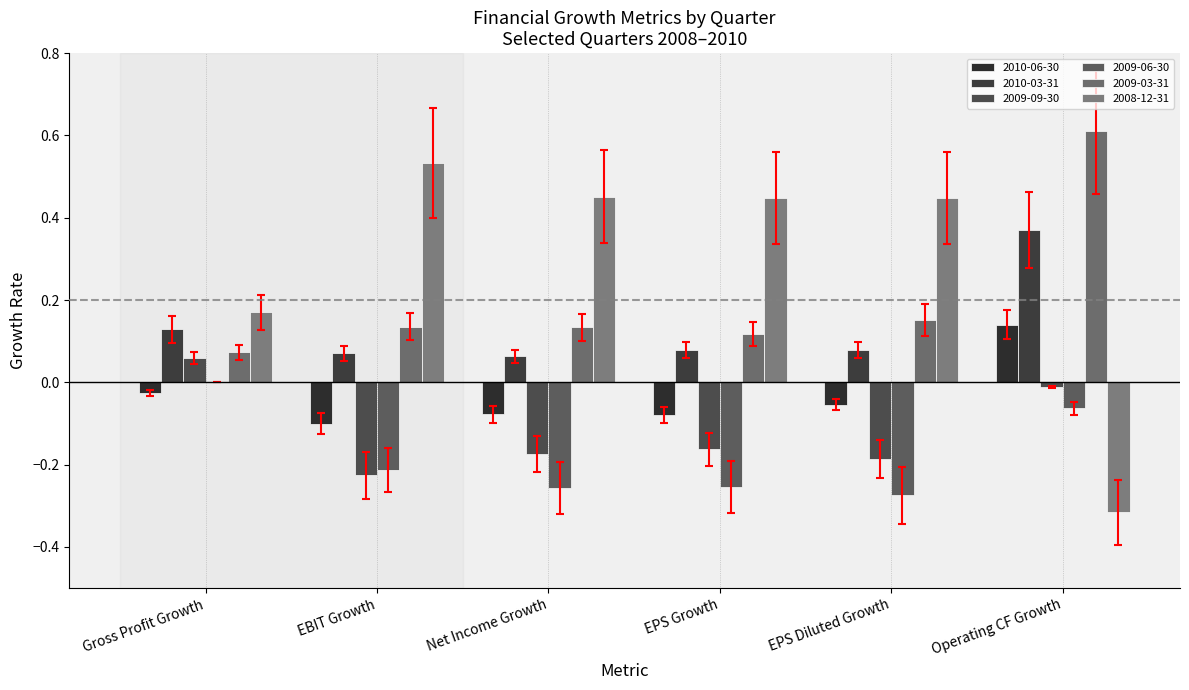

The value of 2008-12-31 at Operating CF Growth is -0.1. True or false?

False